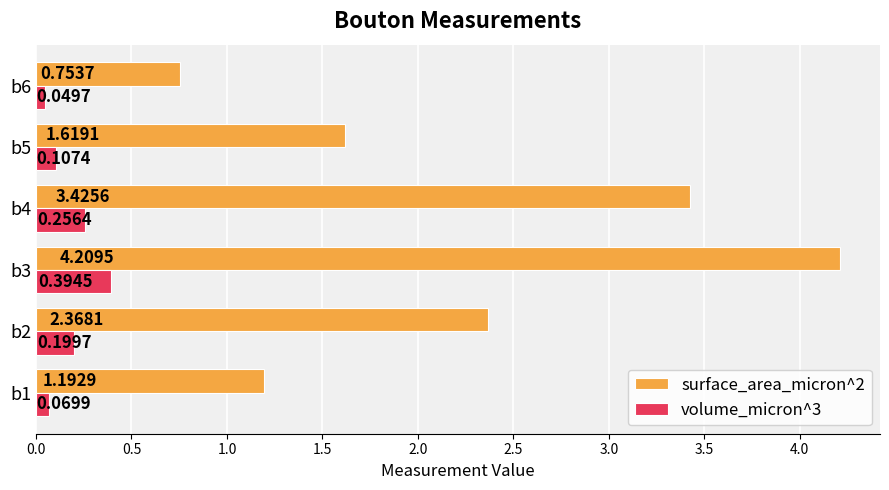

Rank the series by their average value, from lowest to highest.

volume_micron^3, surface_area_micron^2